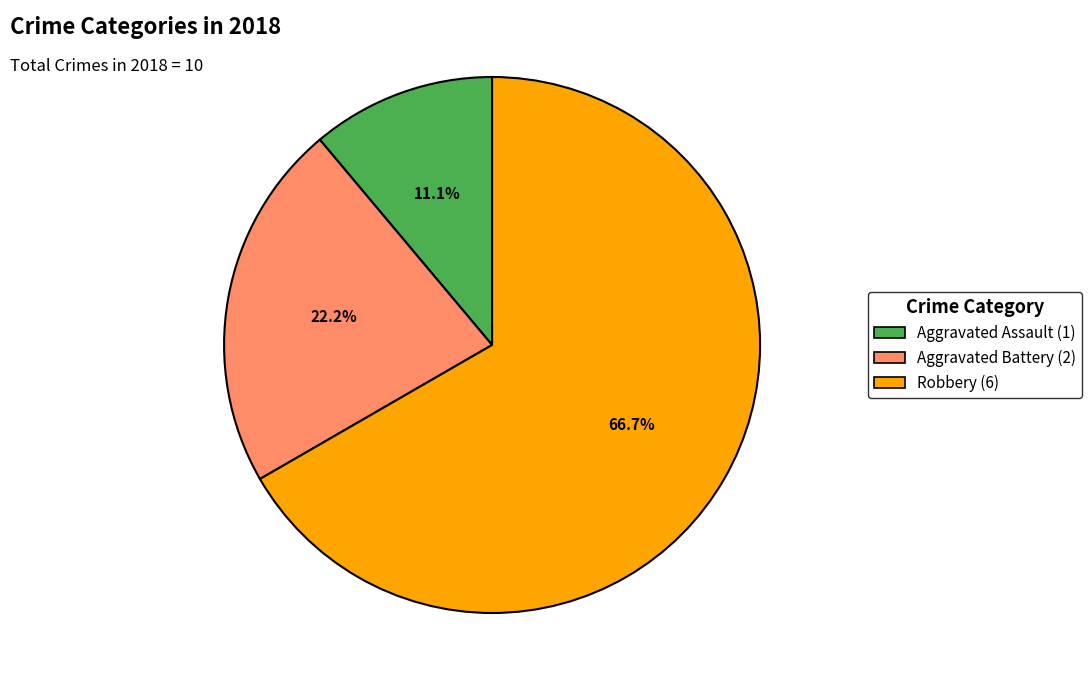

To the nearest percent, what is the average slice percentage?

33%